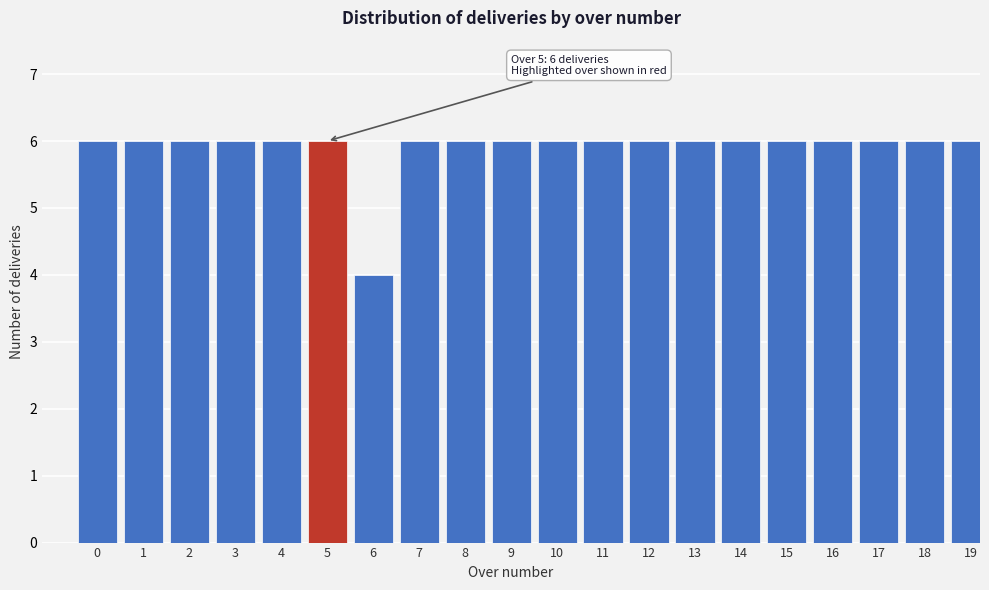

Reading left to right, what are all the values shown in this chart?

6	6	6	6	6	6	4	6	6	6	6	6	6	6	6	6	6	6	6	6